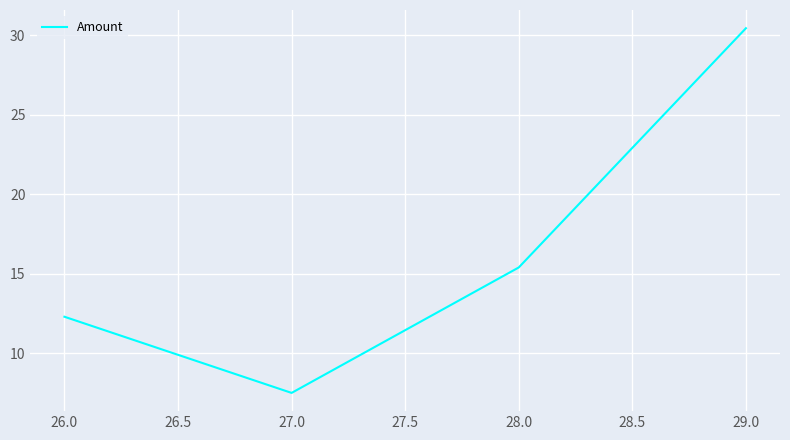

What is the sum of all values?

65.7